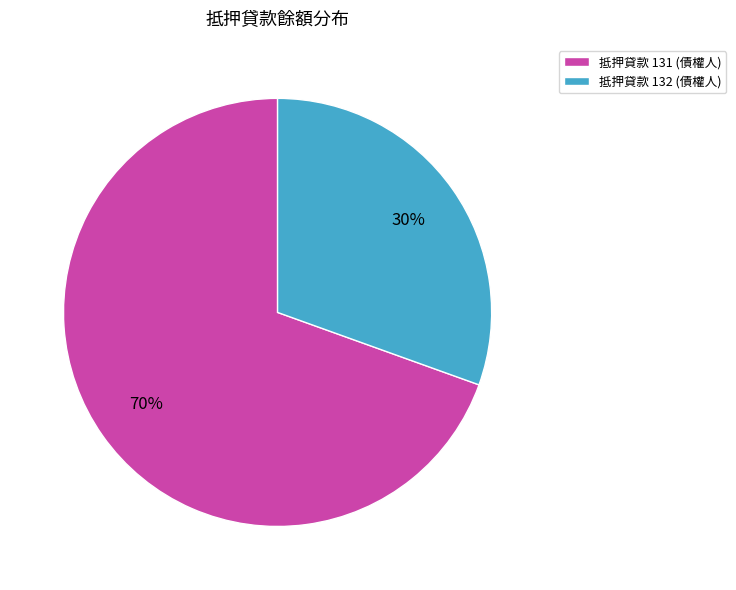

How many segments does this pie chart have?

2